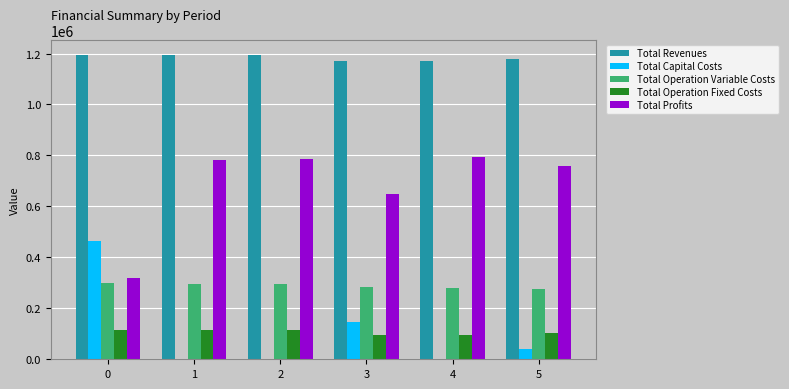

Which series has the largest total across all categories?

Total Revenues